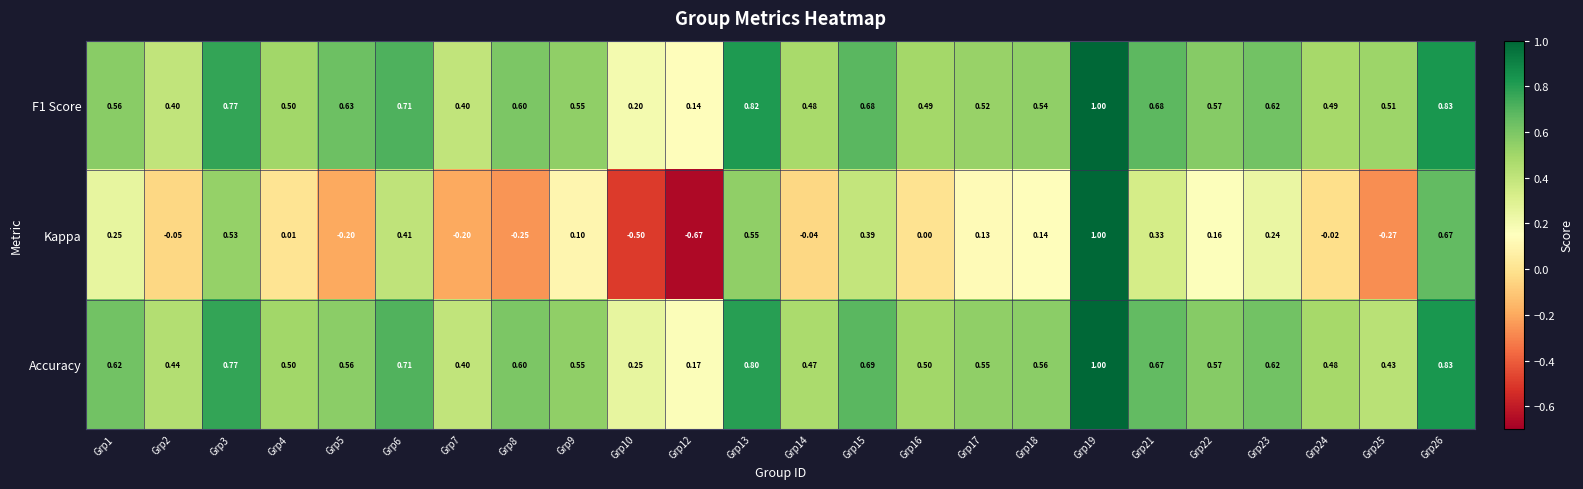

What is the spread (max minus min) of values at Grp18?

0.4